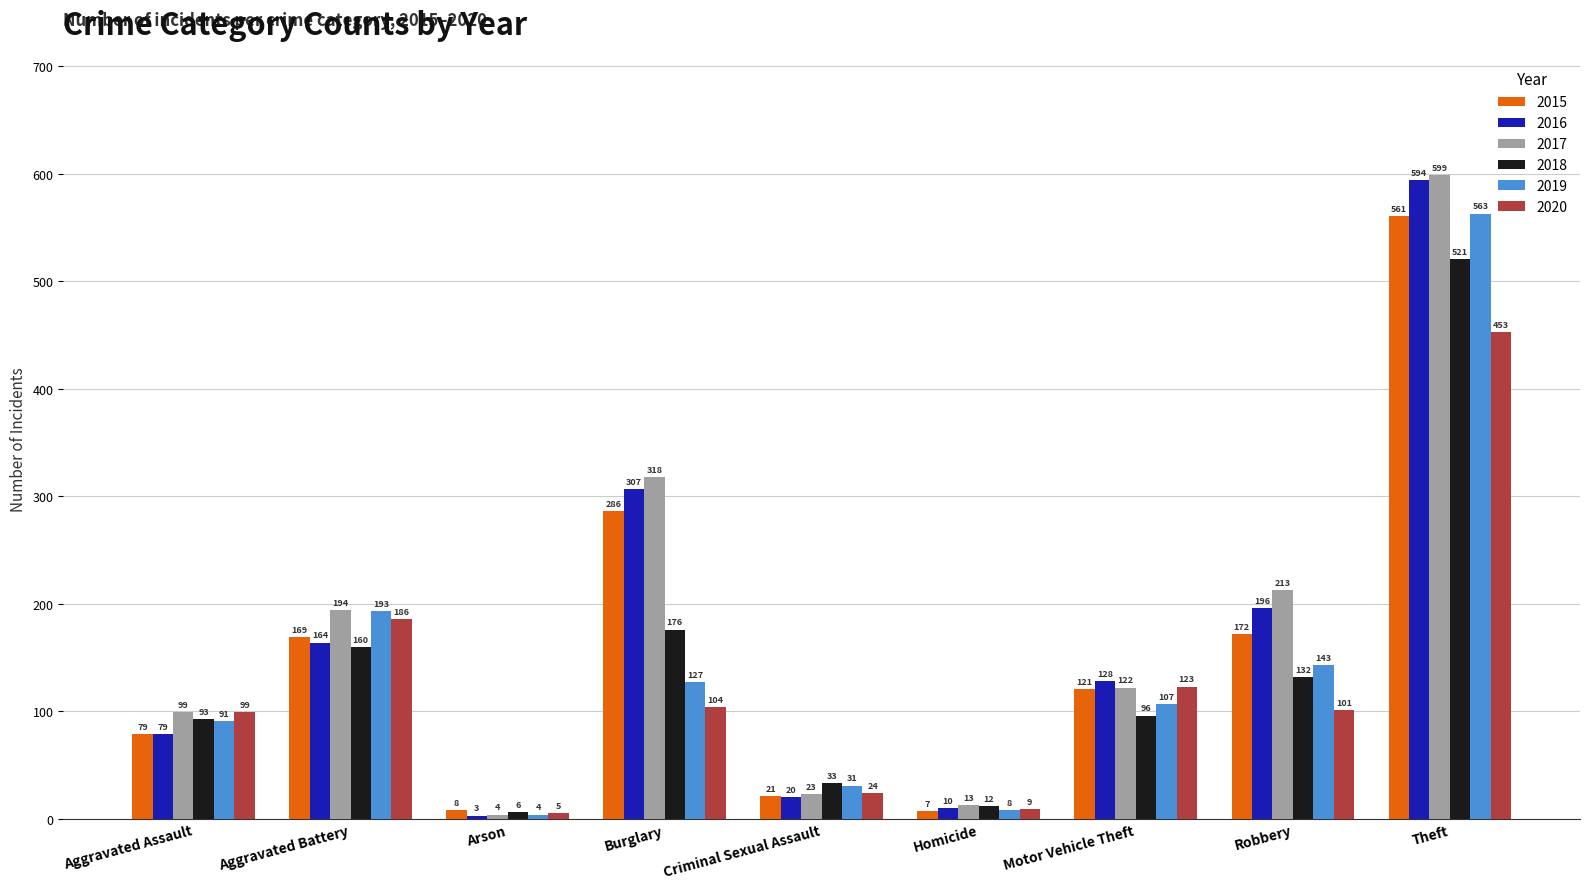

What is the difference between the 2016 values at Burglary and Criminal Sexual Assault?

287